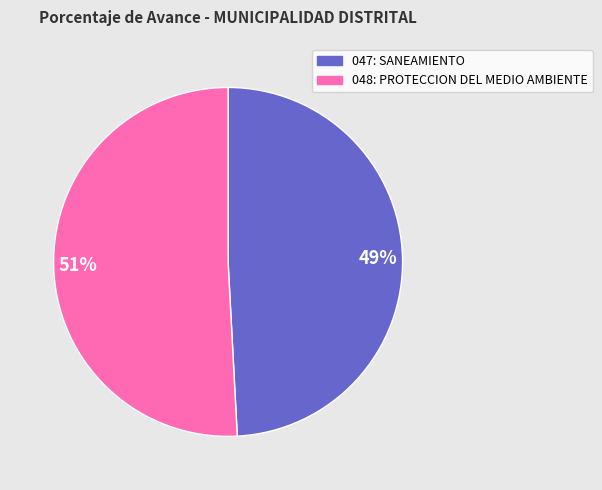

What is the largest slice in the pie chart?

51%